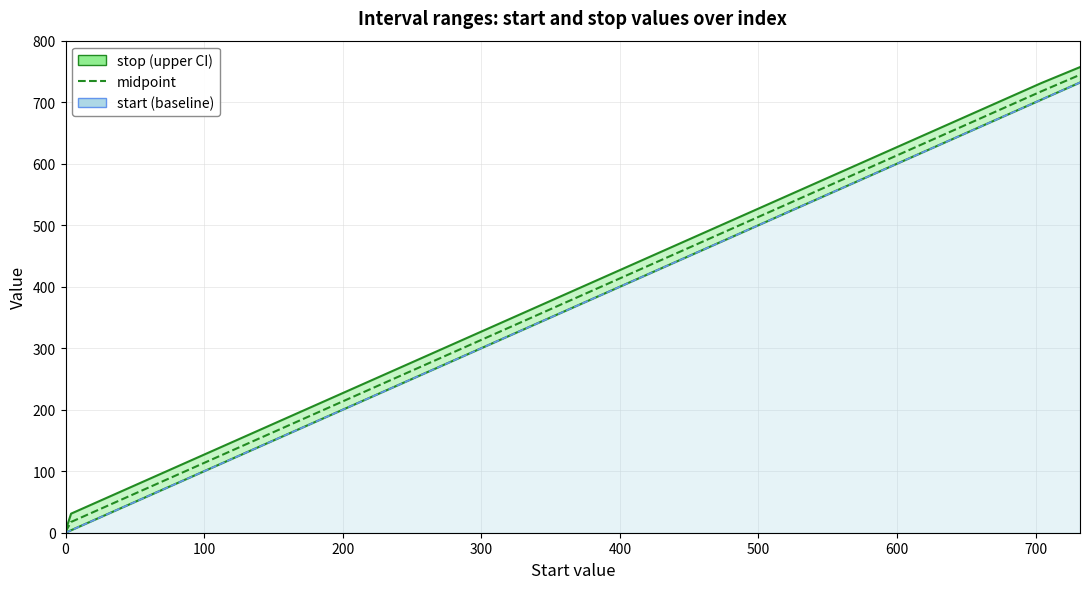

Is the value of start (baseline) at 9 greater than the value of start at 27?

No